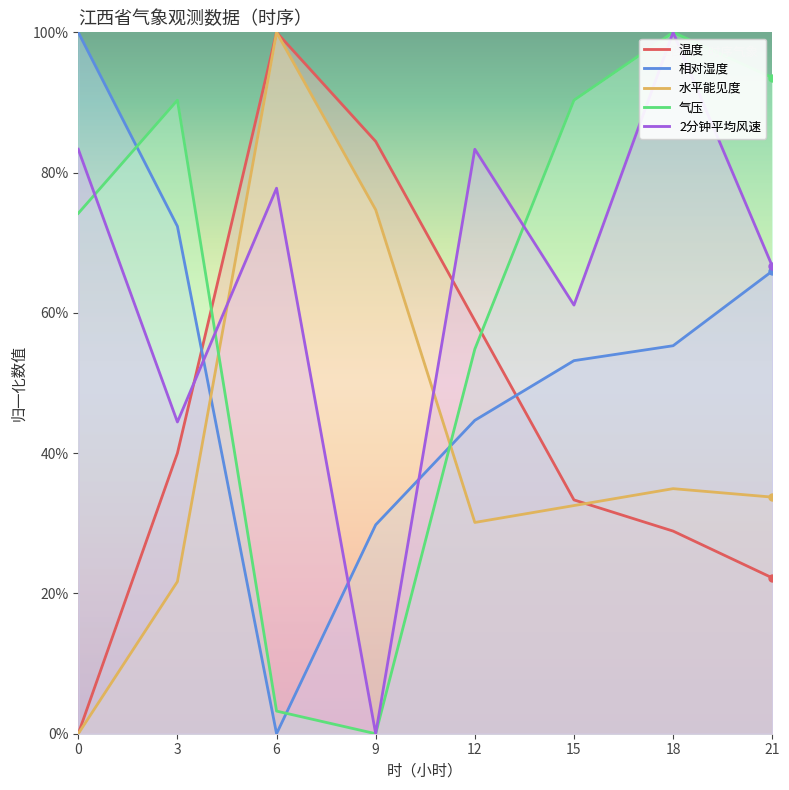

What is the value of the 2分钟平均风速 point at the 6th from the left?

0.6